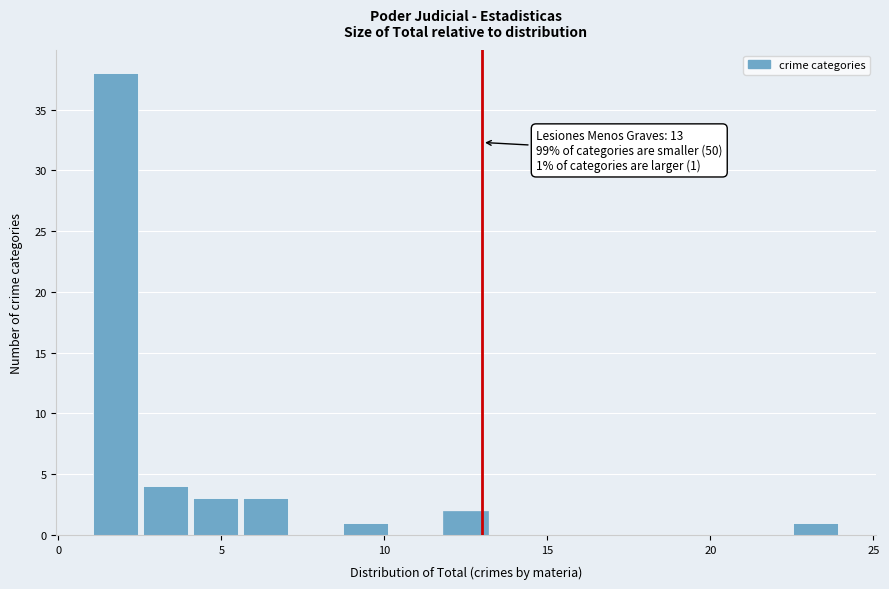

Read against the x-axis, roughly where is the centre of the tallest bar?

2.0